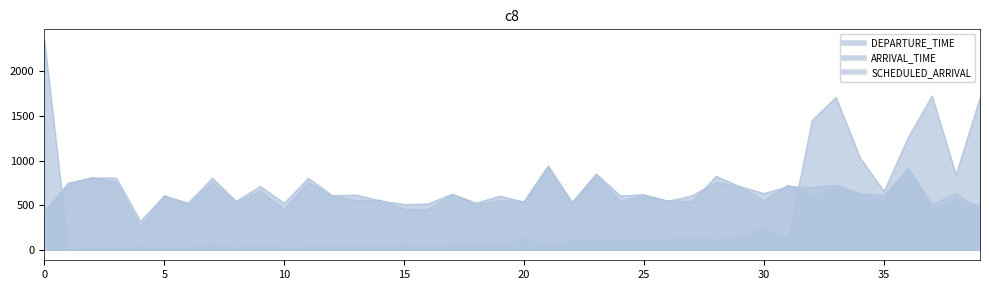

What is the difference between the second highest and minimum values in the DEPARTURE_TIME series?

1724